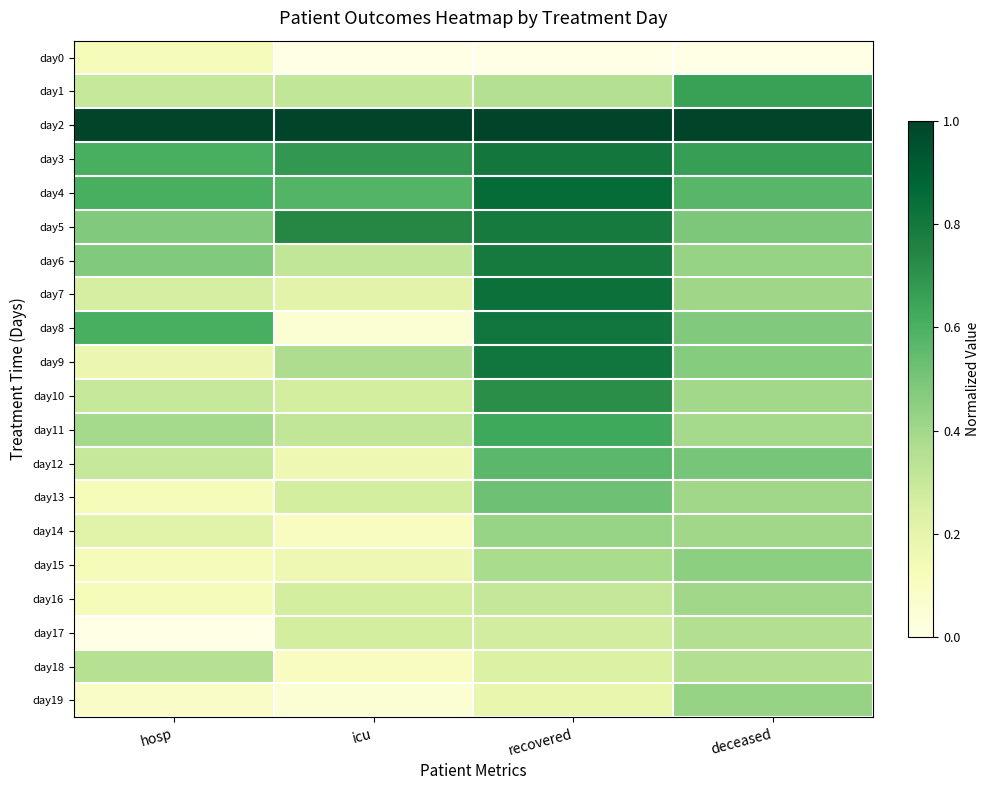

What is the total value across all series at hosp?

6.7